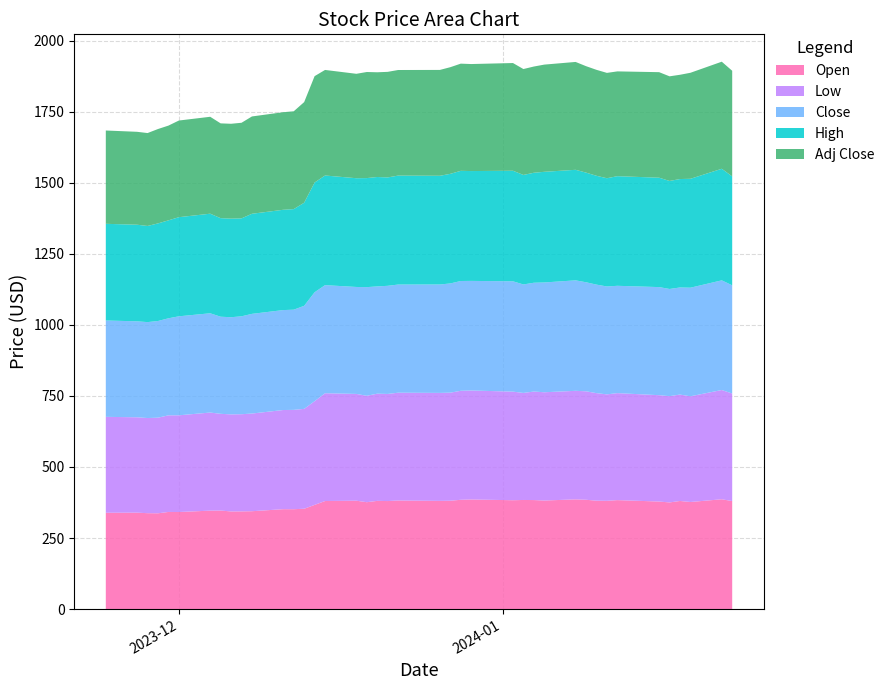

Reading right to left, list all the values displayed in this chart.

Open: 380.0	386.4	376.7	380.3	375.2	378.4	383.3	380.9	381.4	384.6	386.0	381.9	383.6	383.9	383.0	385.6	384.5	381.2	380.6	382.0	380.1	380.7	376.0	381.3	380.2	366.5	352.9	351.4	351.4	344.3	343.7	343.5	346.6	346.3	341.5	341.7	337.0	337.4	339.2	338.8
Low: 378.6	384.6	372.1	374.6	374.1	374.3	376.6	374.7	378.5	381.8	382.0	381.1	381.9	376.8	382.2	383.6	383.6	380.3	380.1	379.4	377.0	377.2	374.6	375.9	379.3	365.0	351.6	349.6	349.1	343.8	342.0	341.6	340.5	345.3	340.4	340.1	336.5	334.9	335.7	337.6
Close: 380.8	386.0	382.2	376.9	377.2	380.4	377.8	379.8	382.0	383.7	388.9	386.4	382.9	381.8	388.3	385.8	386.4	384.5	381.6	380.6	380.6	377.5	382.4	376.4	380.5	383.5	362.7	352.6	351.8	350.8	344.6	342.0	341.8	349.4	348.4	341.5	340.3	337.6	337.7	339.1
High: 383.4	392.7	383.3	381.6	380.2	385.0	385.9	381.0	383.1	385.9	389.1	389.5	387.1	385.4	389.1	386.6	387.8	385.8	382.6	383.5	381.5	385.1	383.8	382.8	385.9	386.2	362.9	354.0	353.0	352.3	344.7	347.0	346.8	350.5	348.9	344.8	343.5	338.4	340.0	340.3
Adj Close: 371.8	376.8	373.2	367.0	368.3	371.4	368.8	370.8	372.9	374.7	379.7	377.3	373.9	372.8	379.1	376.6	377.3	375.4	372.6	371.6	371.6	368.6	373.4	367.5	371.5	374.4	354.1	344.3	343.4	342.5	336.5	333.9	333.7	341.1	340.2	333.5	332.2	327.0	327.0	328.4